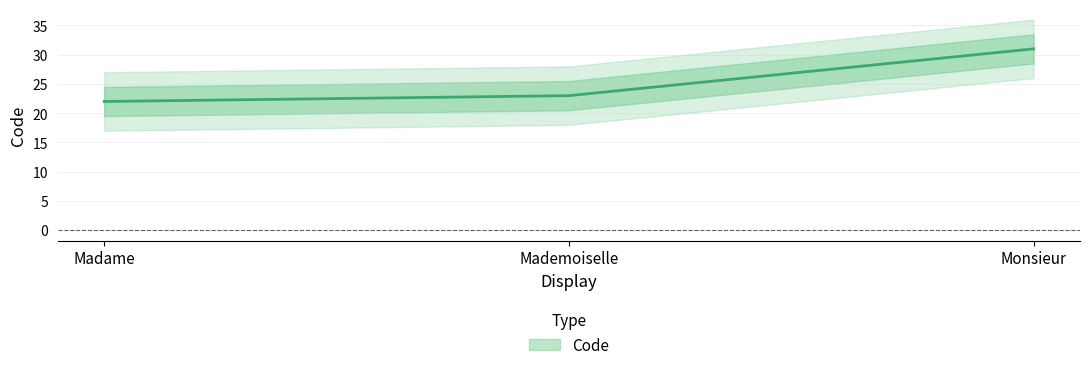

How many values are below 23?

1